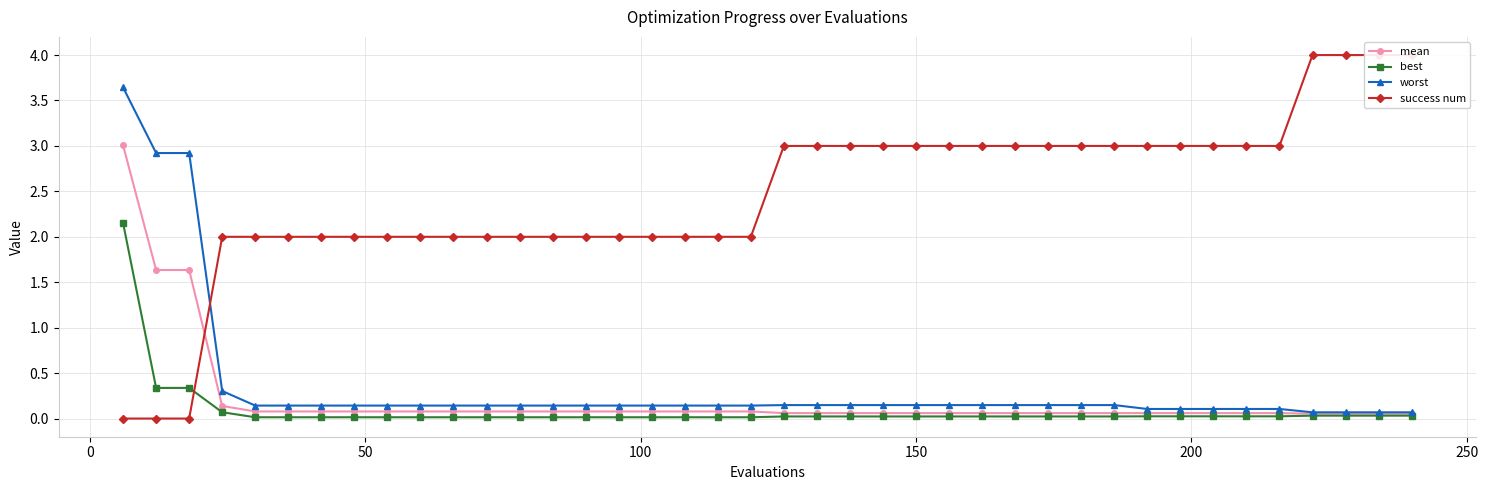

How many times do success num and best cross each other?

1